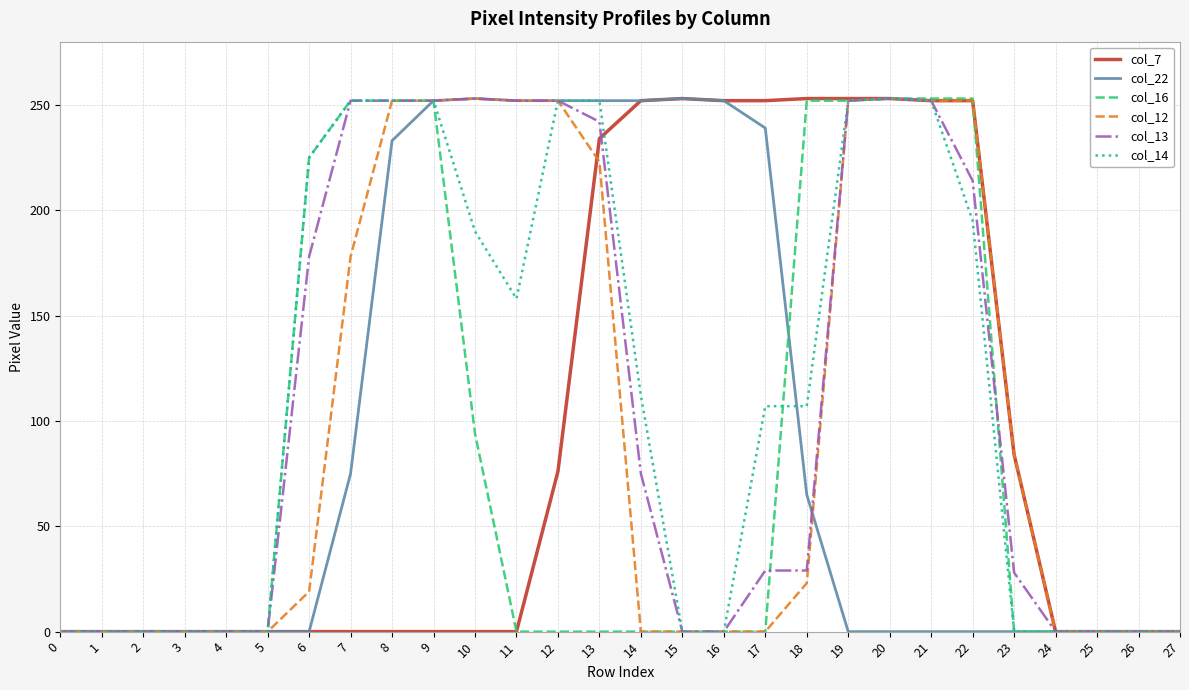

Is the value of col_16 at 13 greater than the value of col_14 at 12?

No